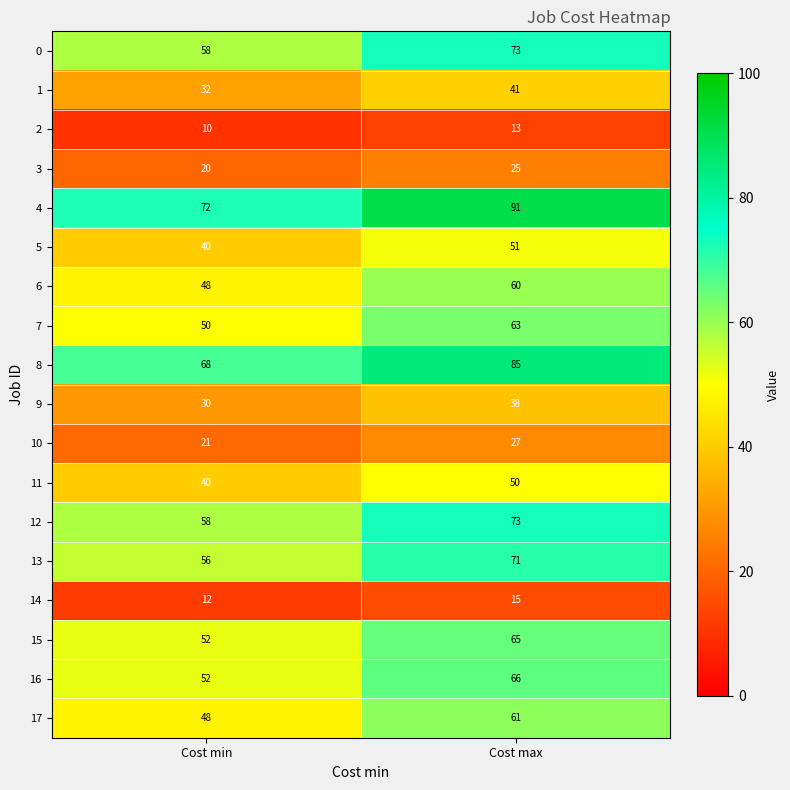

Which series has the largest total across all categories?

4